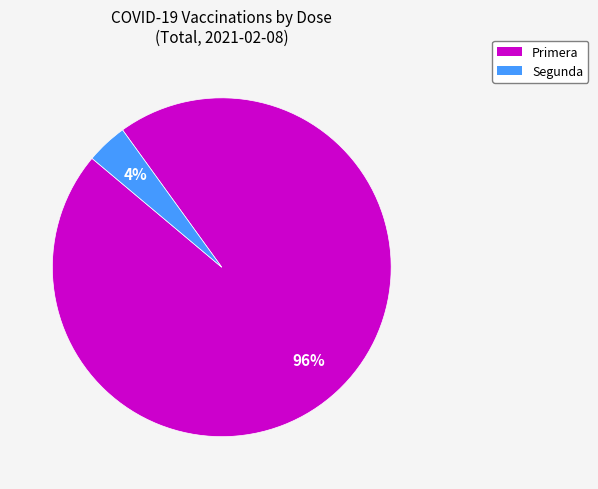

Count the number of slices in the pie.

2